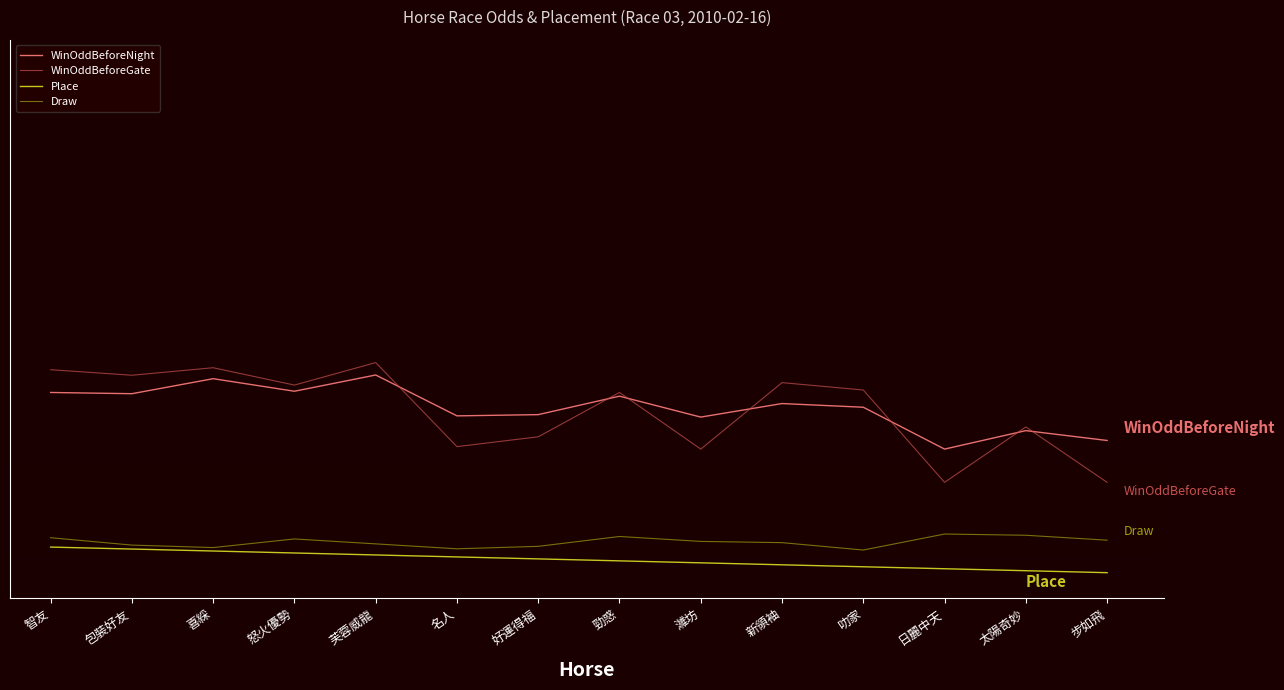

At 芙蓉威龍, list the series in order from largest to smallest.

WinOddBeforeGate, WinOddBeforeNight, Draw, Place